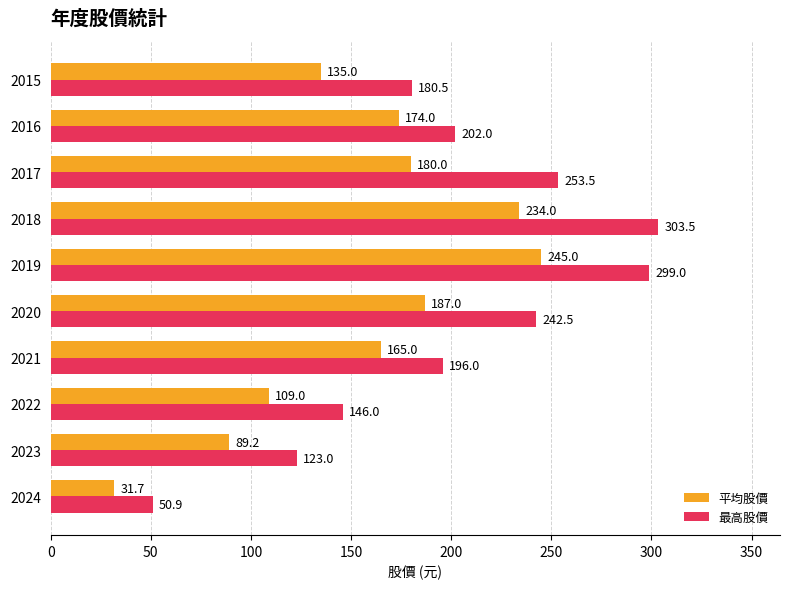

How many categories are shown in the chart?

10